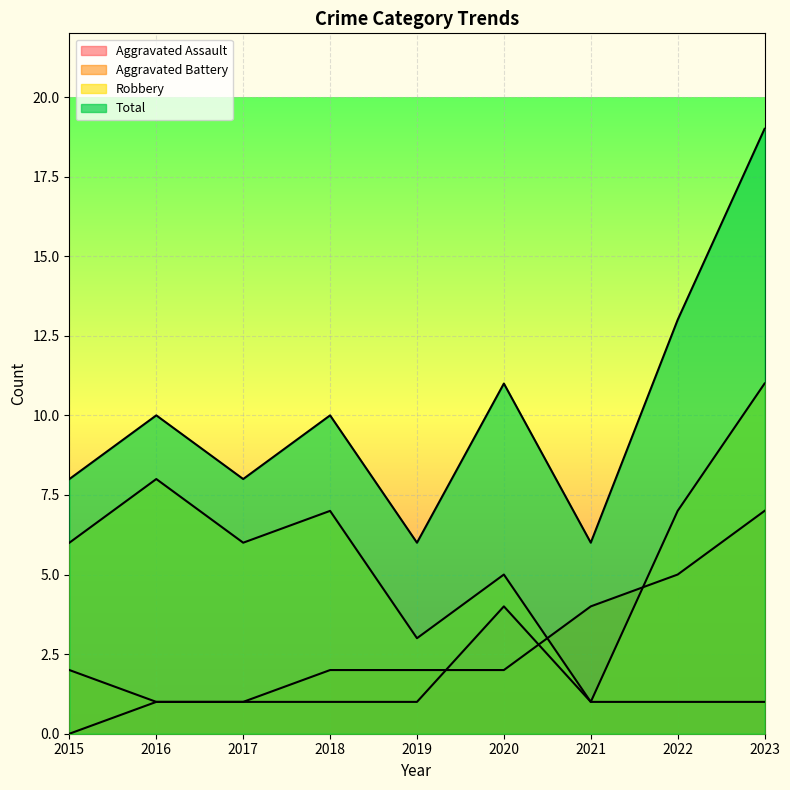

True or false: Aggravated Battery has more than 1 interior local peaks.

False